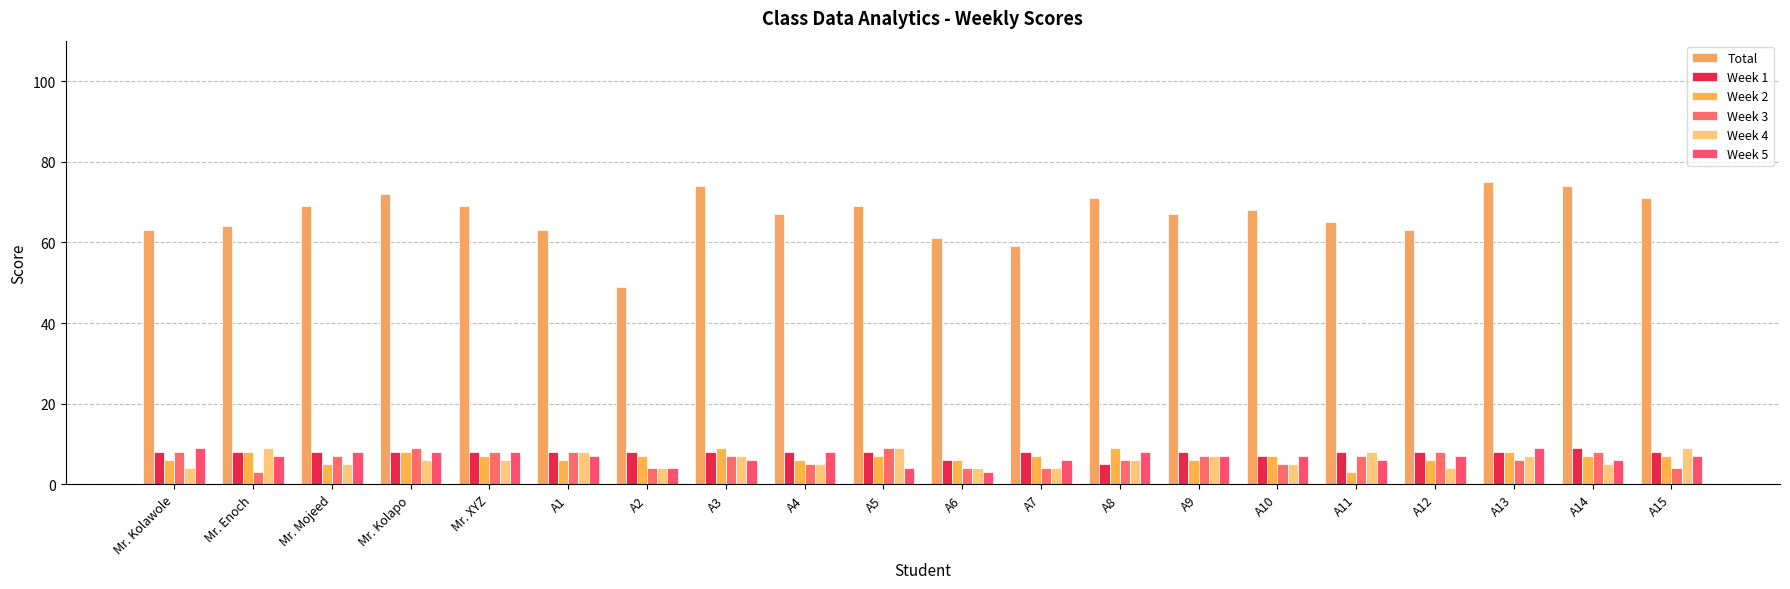

Where does the Week 4 series first go above 6?

Mr. Enoch